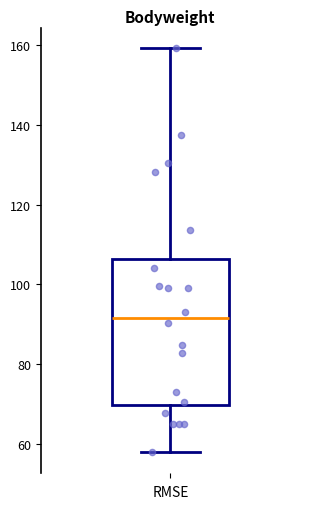

Transcribe this box plot: give where the median line is, the range the box spans, and where the two whiskers end, as read against the y-axis. The values are not printed on the chart, so give them approximately, as read against the axis.

median 92, box 70 to 106, whiskers 58 to 160